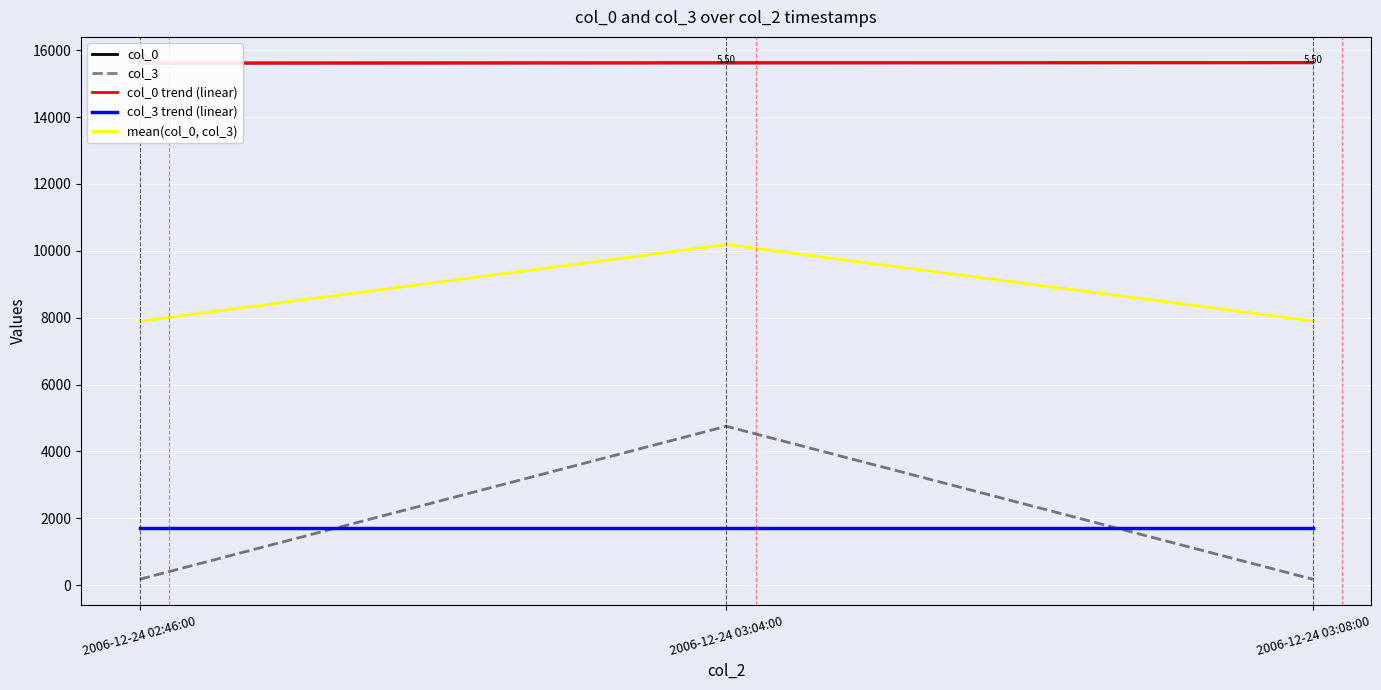

Rank the categories by col_3 value from highest to lowest.

2006-12-24 03:04:00, 2006-12-24 02:46:00, 2006-12-24 03:08:00